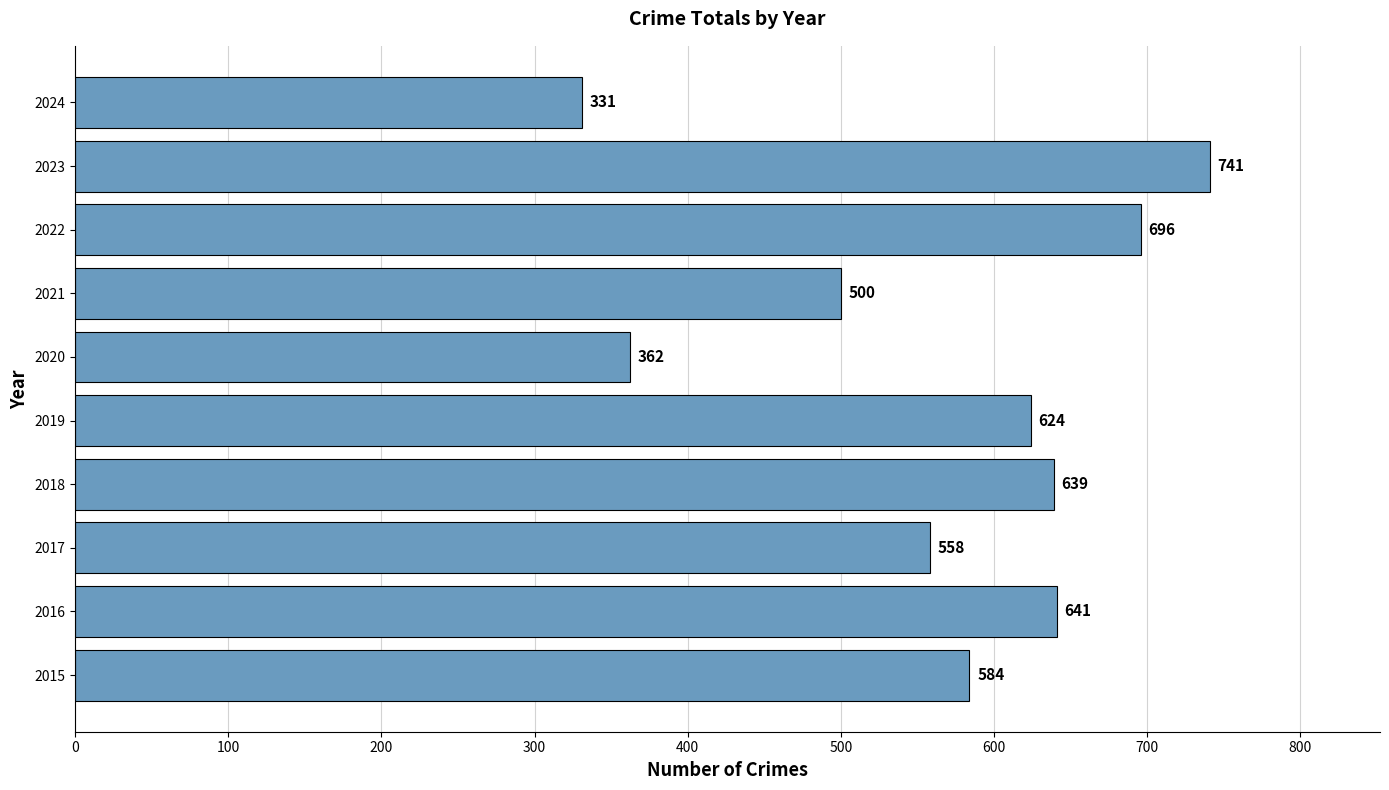

What is the sum of all values?

5676